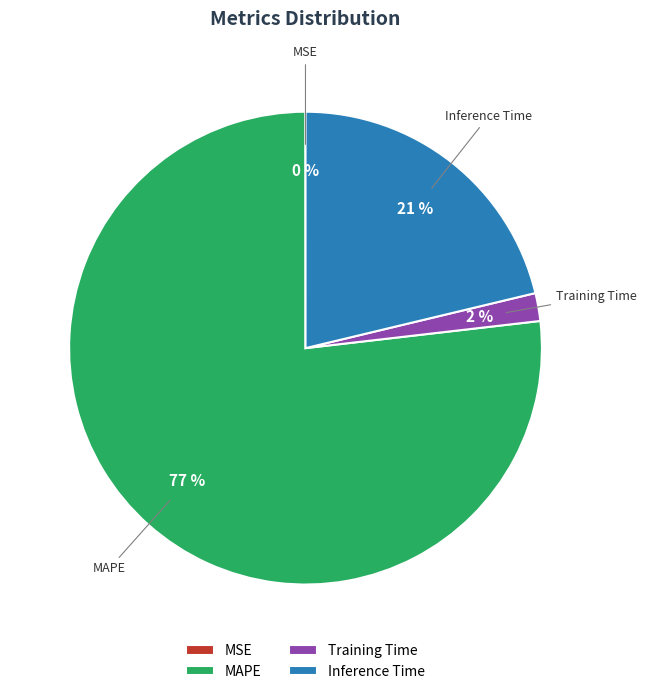

Is it true that Training Time is 2% of the pie?

True